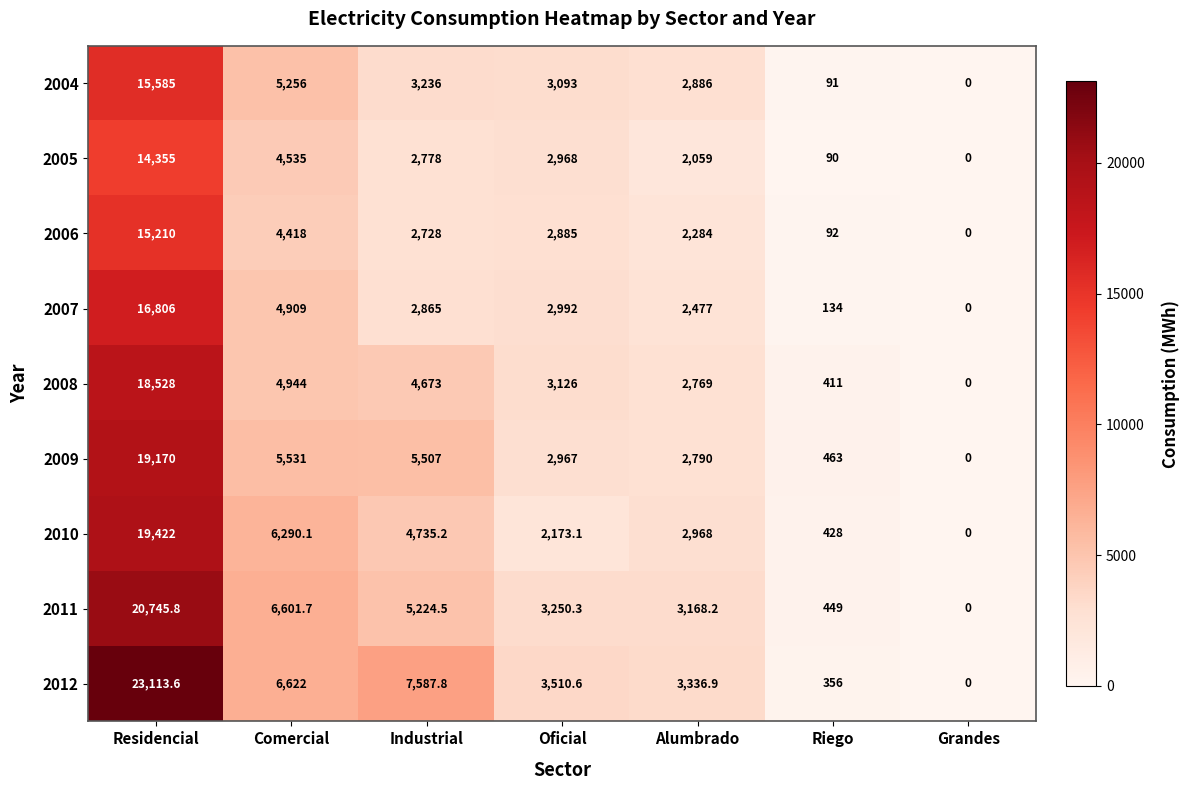

Is it true that 2009 equals 3435.4 at Comercial?

False